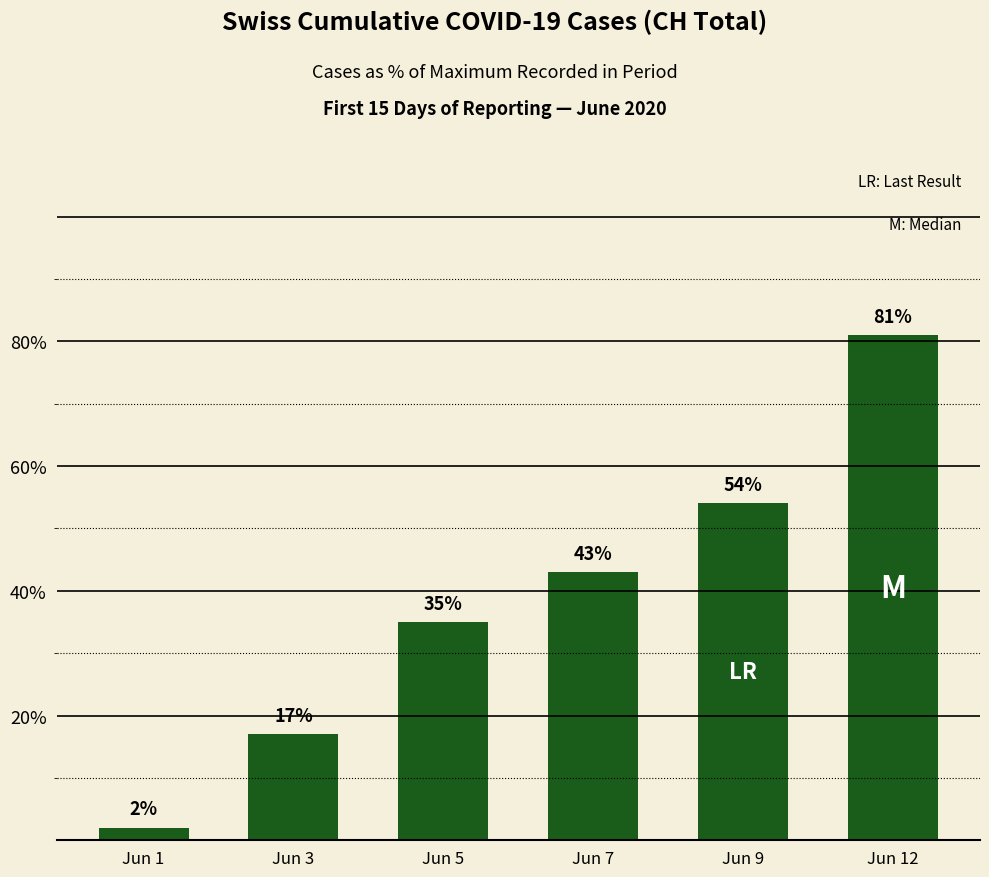

List the labels in order of value, largest first.

Jun 12, Jun 9, Jun 7, Jun 5, Jun 3, Jun 1